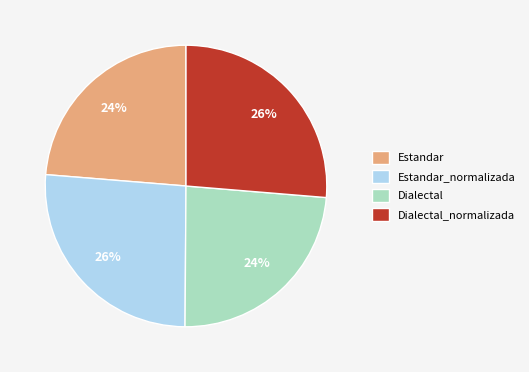

Combined, do Dialectal_normalizada and Estandar_normalizada account for over 50%?

Yes